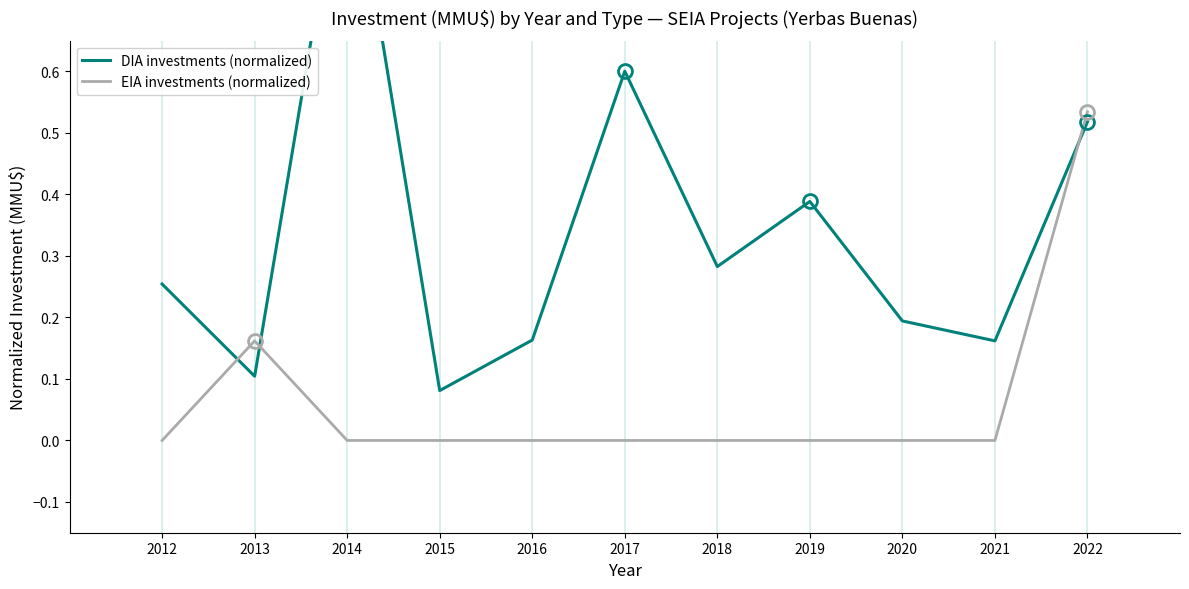

At how many categories does at least one series exceed 0?

11